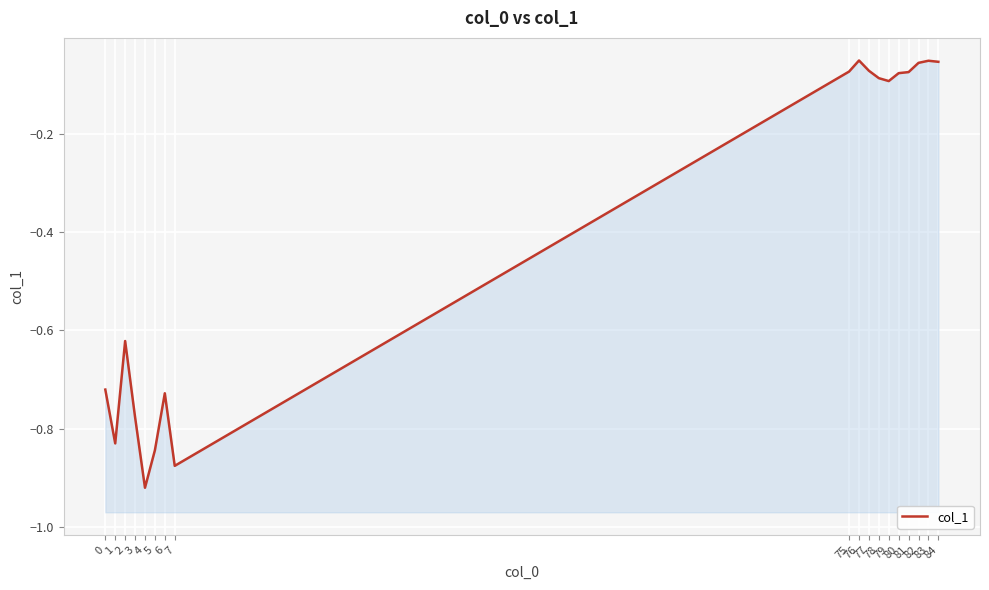

What is the difference between the second highest and minimum values?

0.9